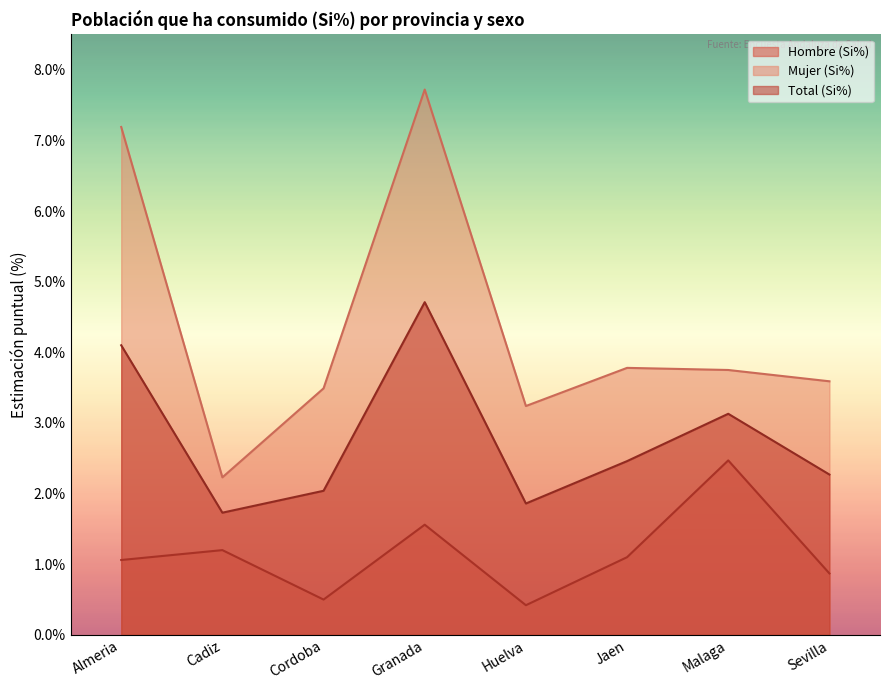

How many lines are shown in the chart?

3